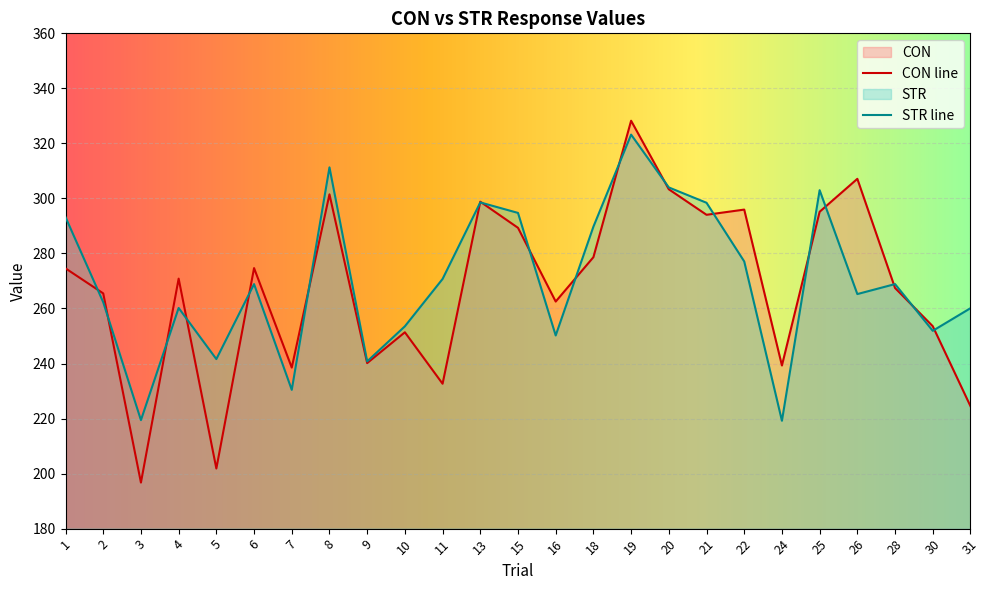

At which category does the chart reach its minimum across all series?

3